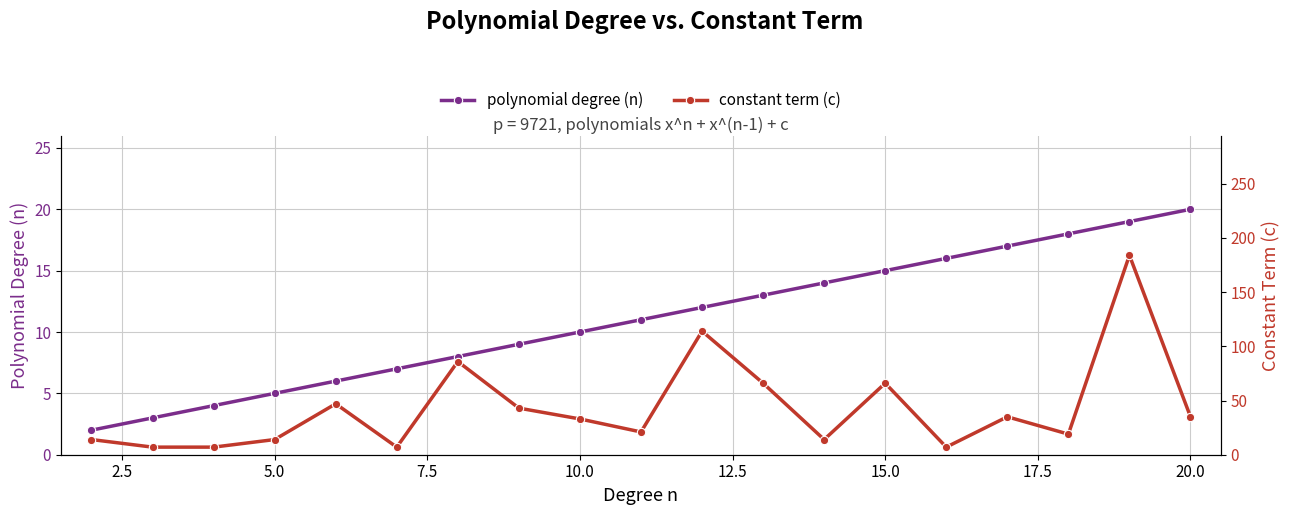

Reading left to right, extract all data points from this chart.

polynomial degree (n): 2	3	4	5	6	7	8	9	10	11	12	13	14	15	16	17	18	19	20
constant term (c): 14	7	7	14	47	7	86	43	33	21	114	66	14	66	7	35	19	184	35